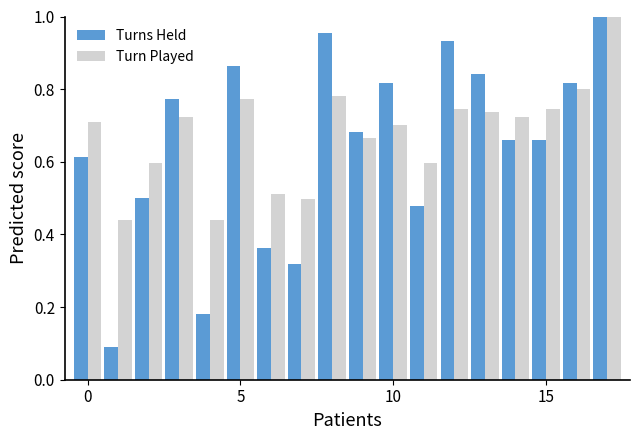

At how many categories does at least one series exceed 0?

18